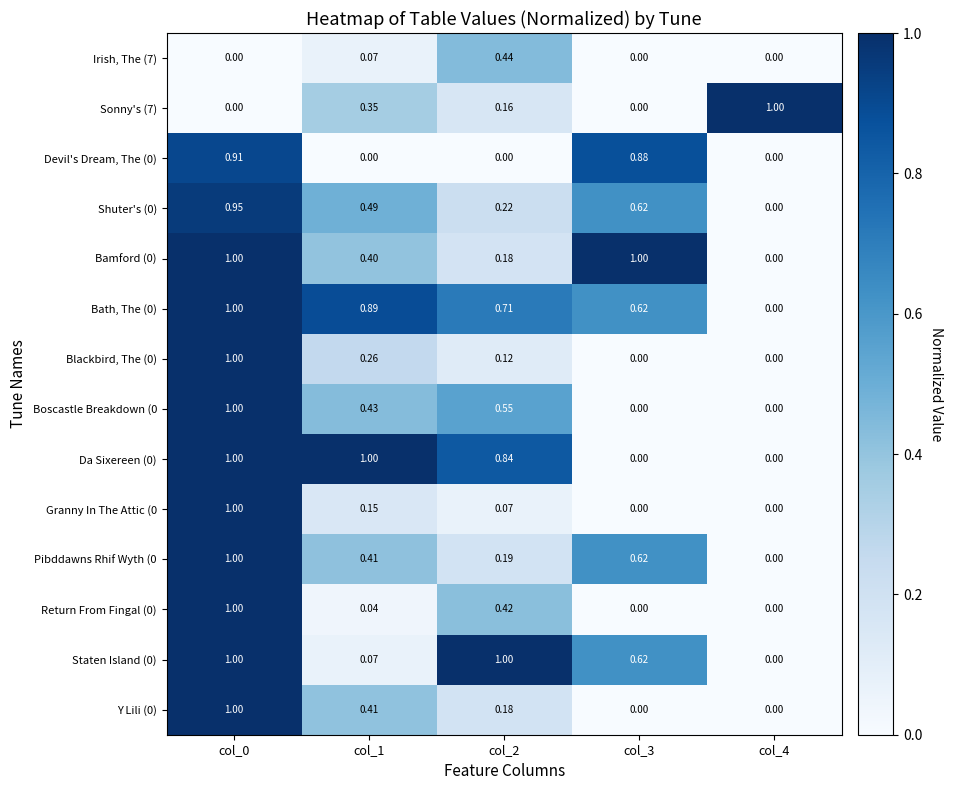

What is the greatest value displayed?

1.0